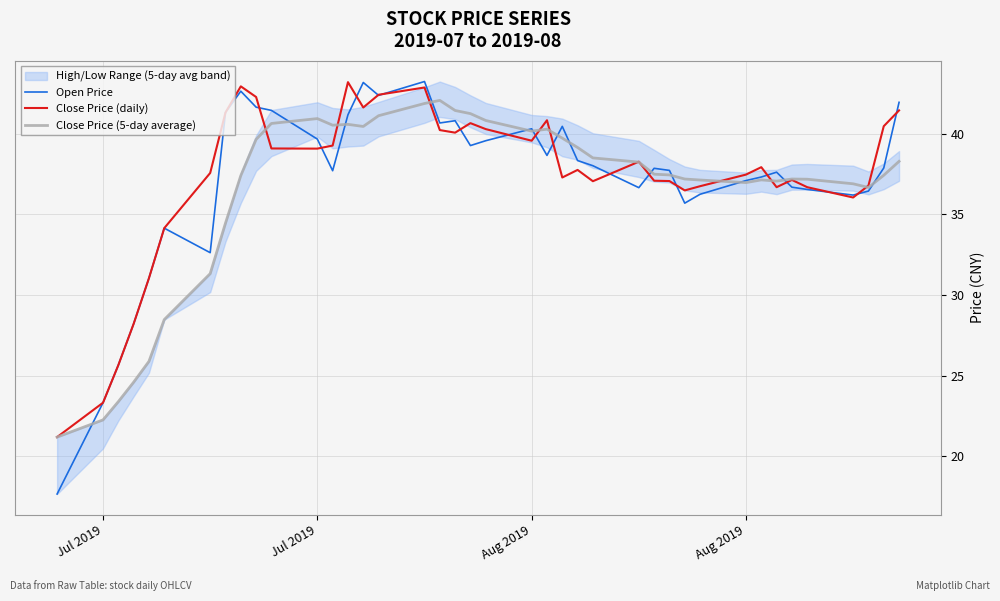

Is it true that Close Price (5-day average) equals 37.4 at 8?

True